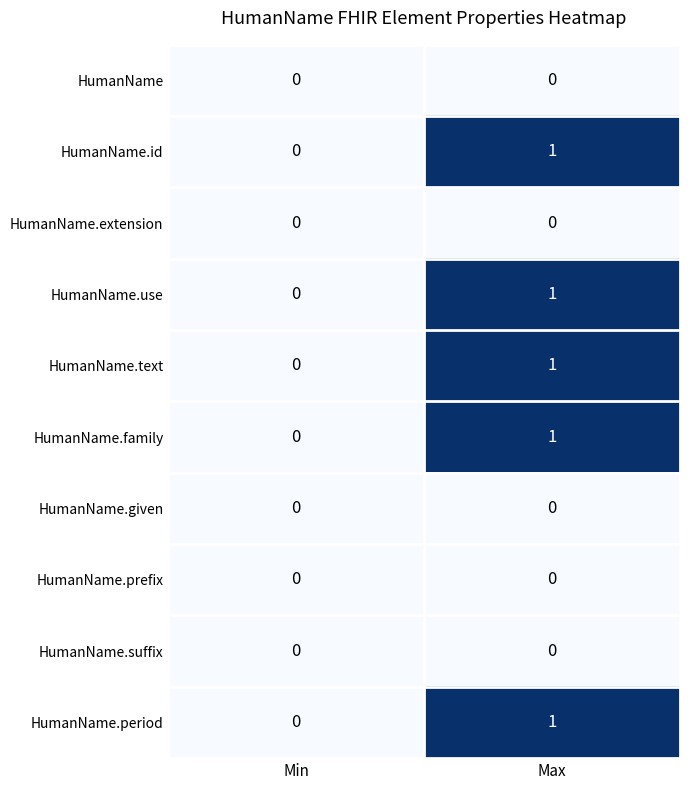

At which category is the sum across all series the highest?

Max